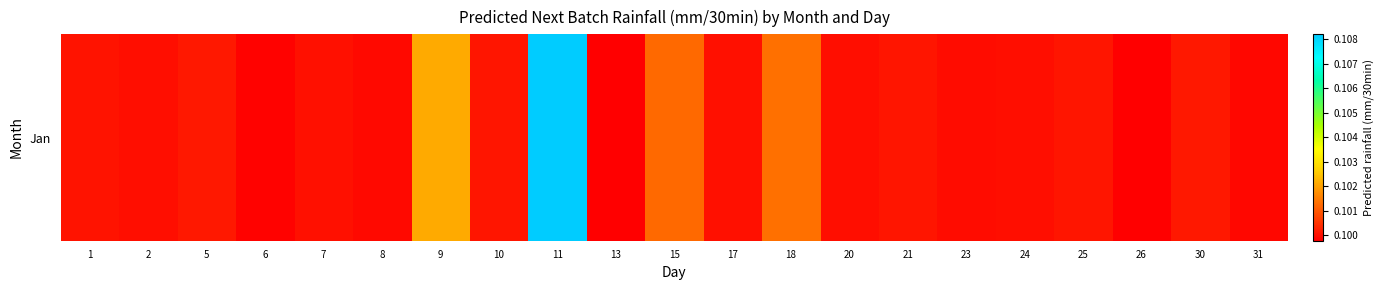

True or false: the data shows 0.1 at 30.

False